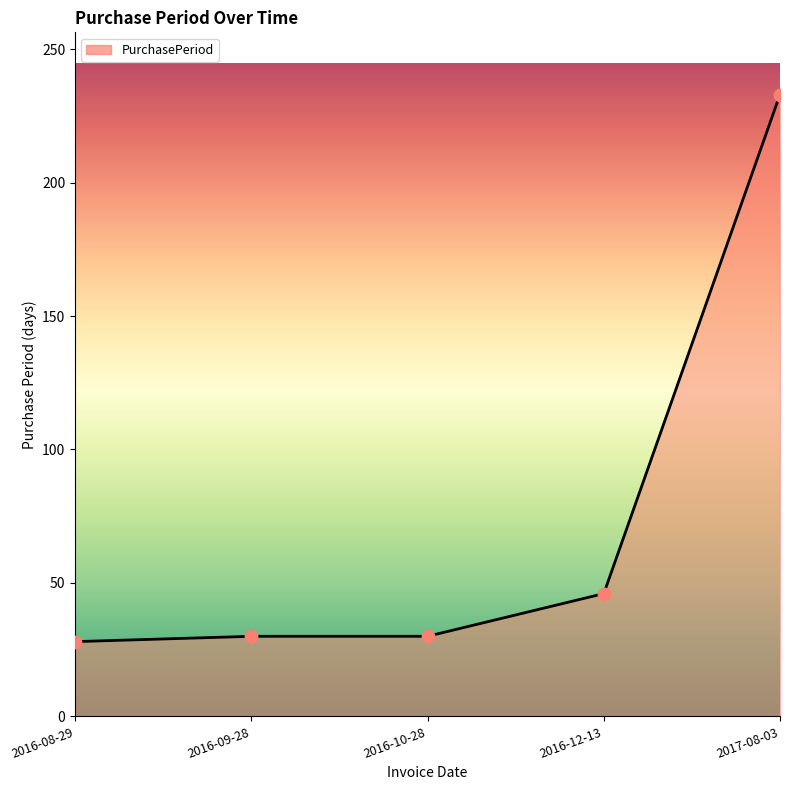

What is the change in value from 2016-08-29 to 2016-10-28?

+2